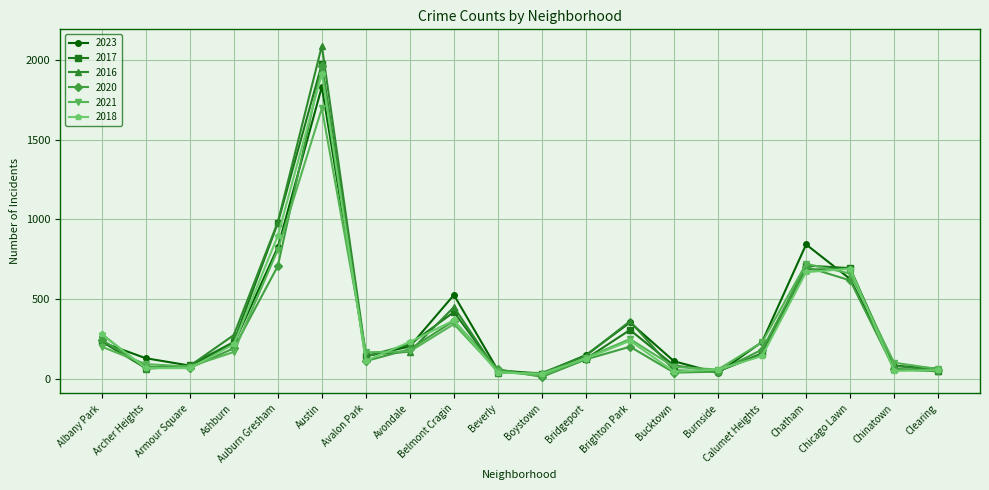

What is the difference between the maximum and minimum values in the 2017 series?

1939